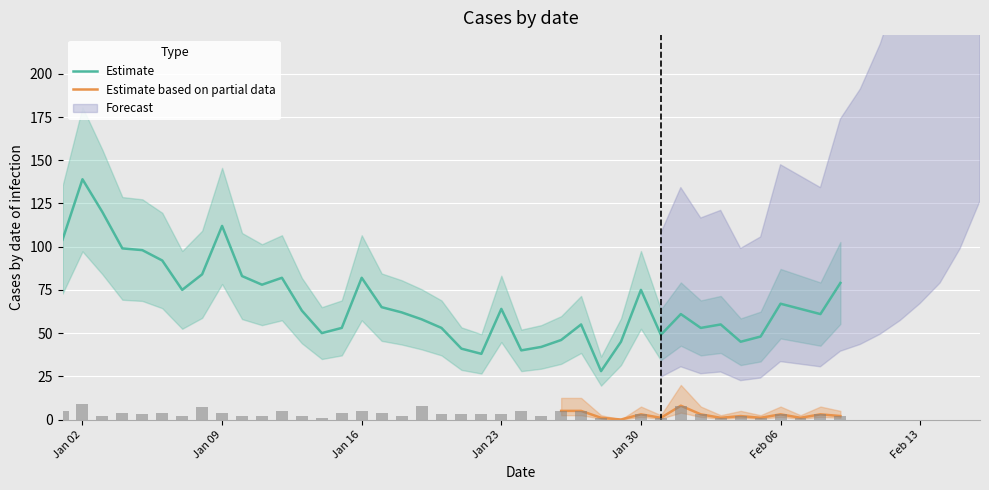

The value of Estimate at Jan 09 is 64. True or false?

False